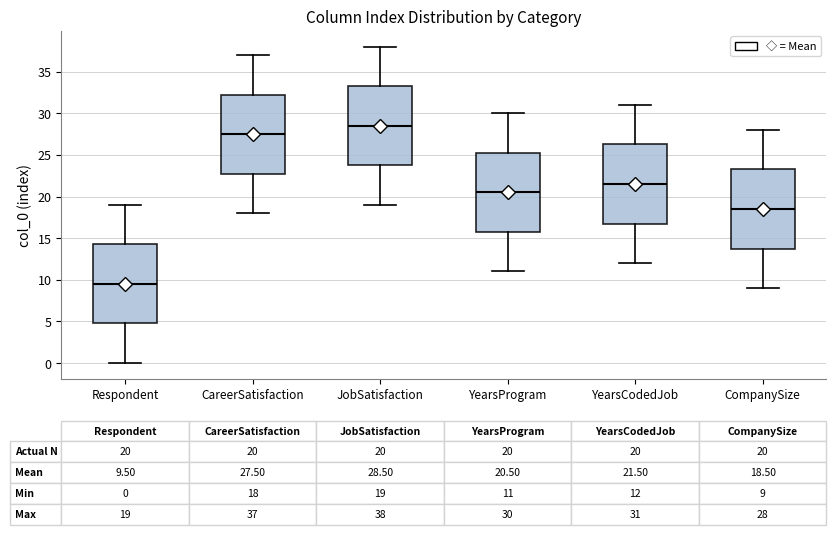

Which box has the lowest median line?

Respondent